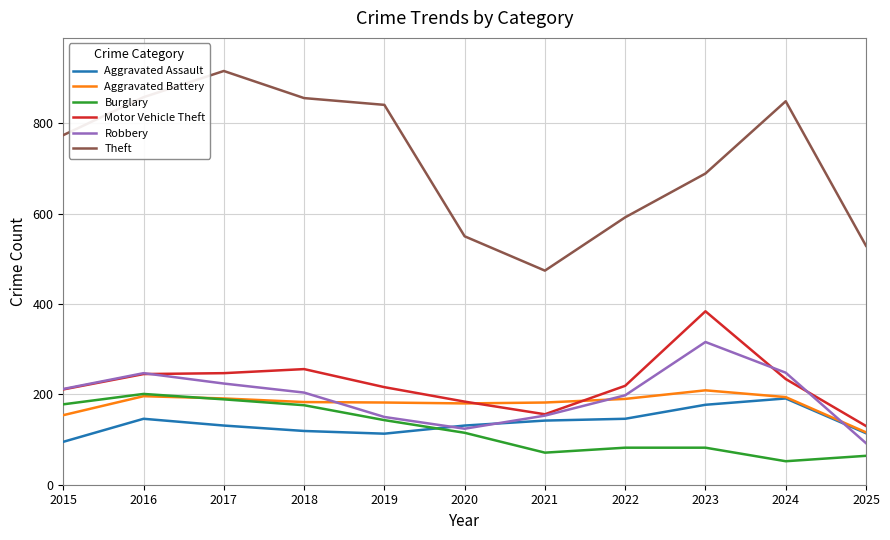

True or false: Aggravated Assault and Theft intersect in this chart.

False